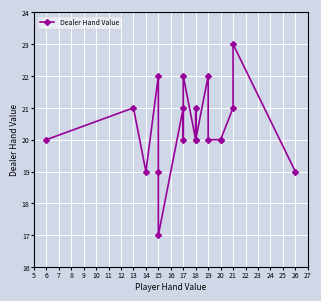

How many interior local valleys (lower than both neighbors) does the data have?

5